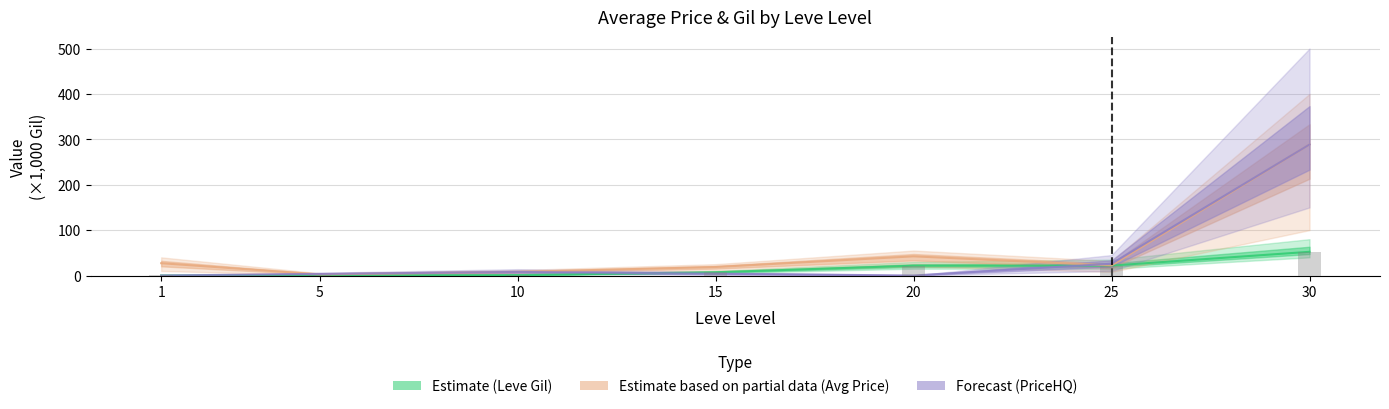

Are the bars horizontal?

No